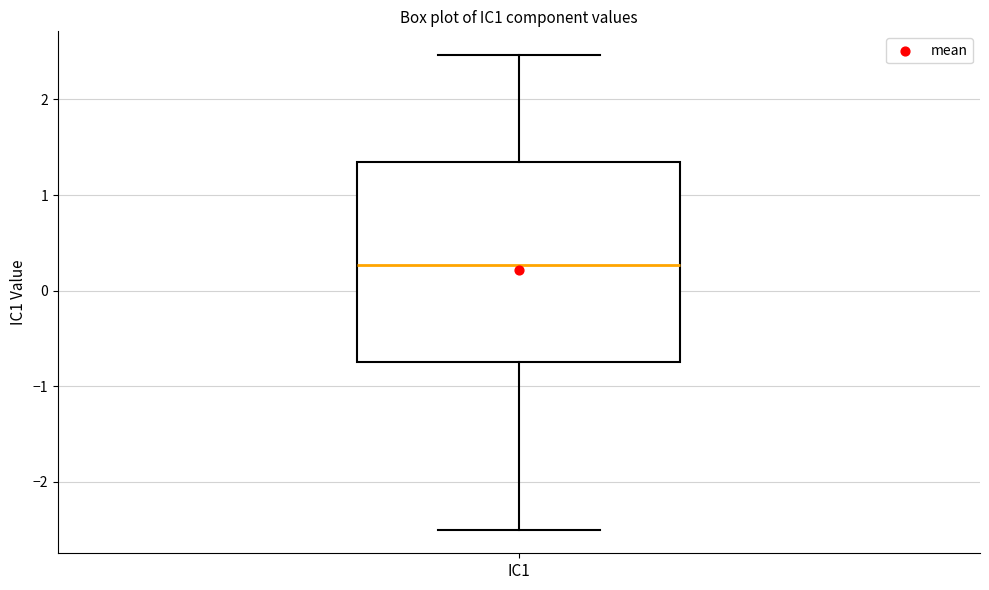

Transcribe this box plot: give where the median line is, the range the box spans, and where the two whiskers end, as read against the y-axis. The values are not printed on the chart, so give them approximately, as read against the axis.

median 0.3, box -0.7 to 1.3, whiskers -2.5 to 2.5